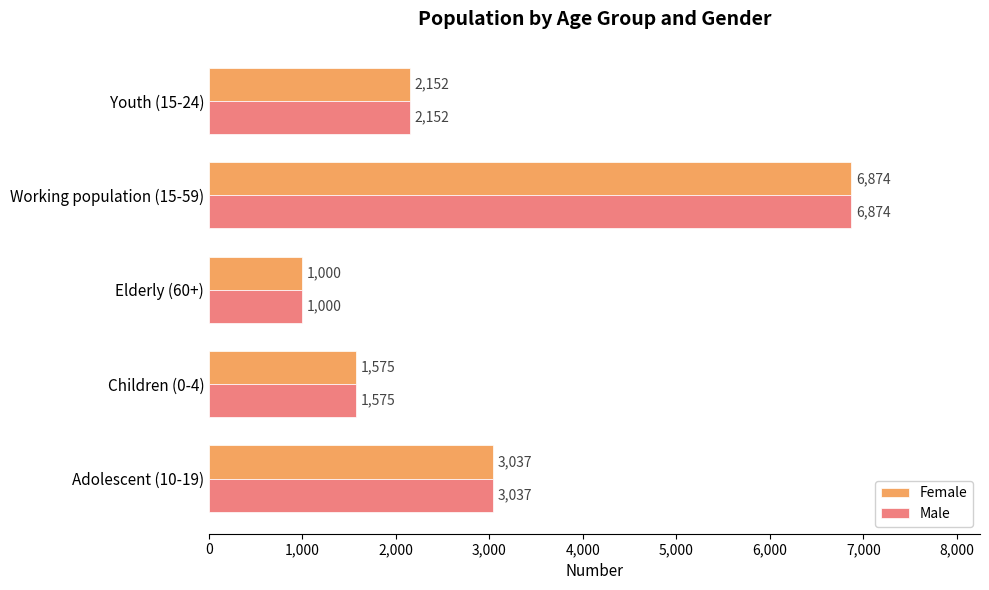

What is the average value of the Female series?

2928